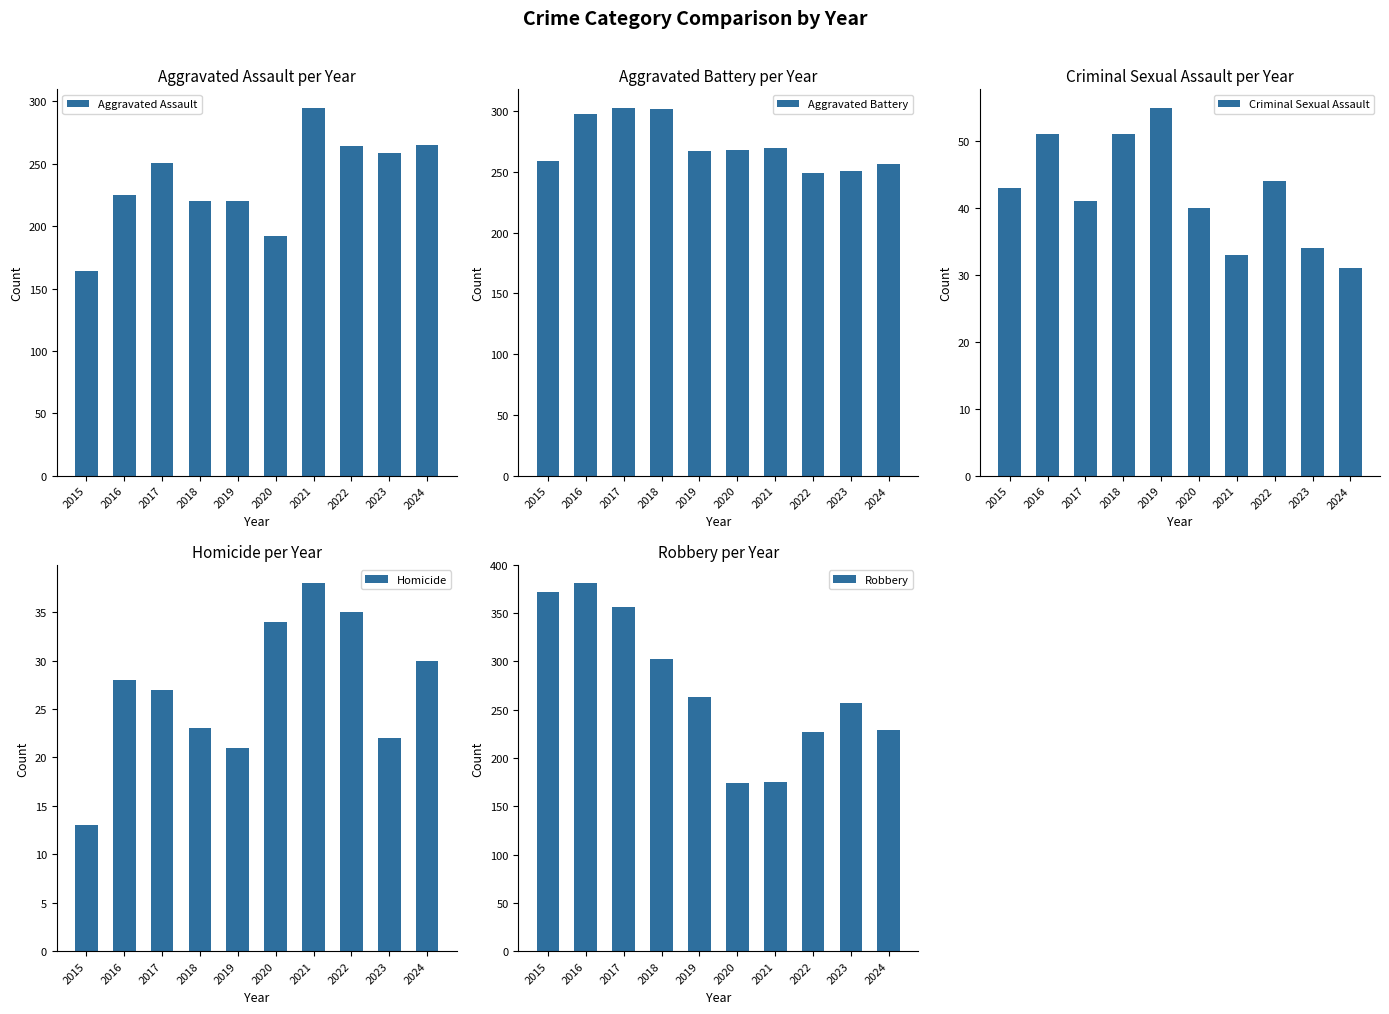

The value of Criminal Sexual Assault at 2021 is 33. True or false?

True